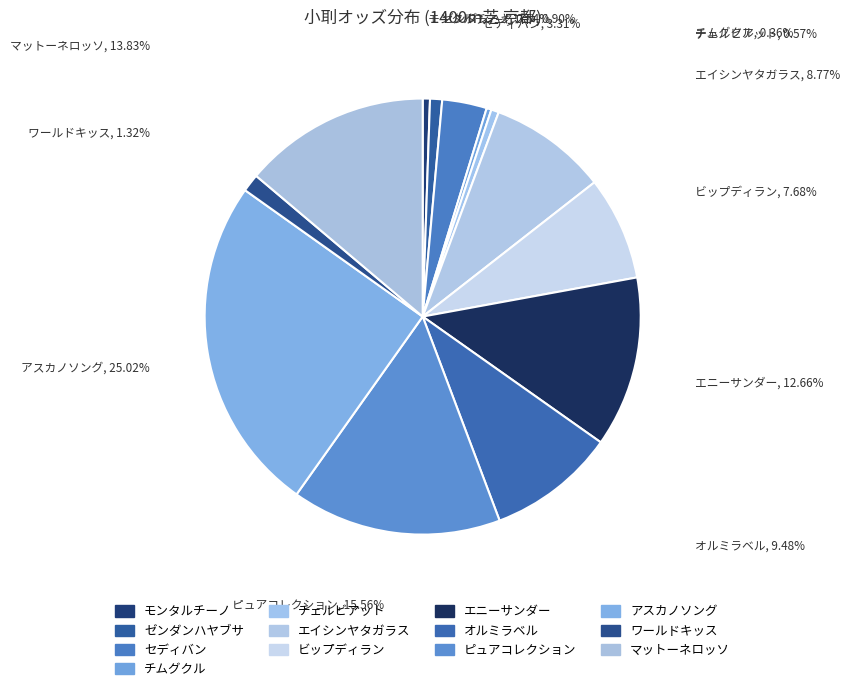

How many slices are in this pie chart?

13